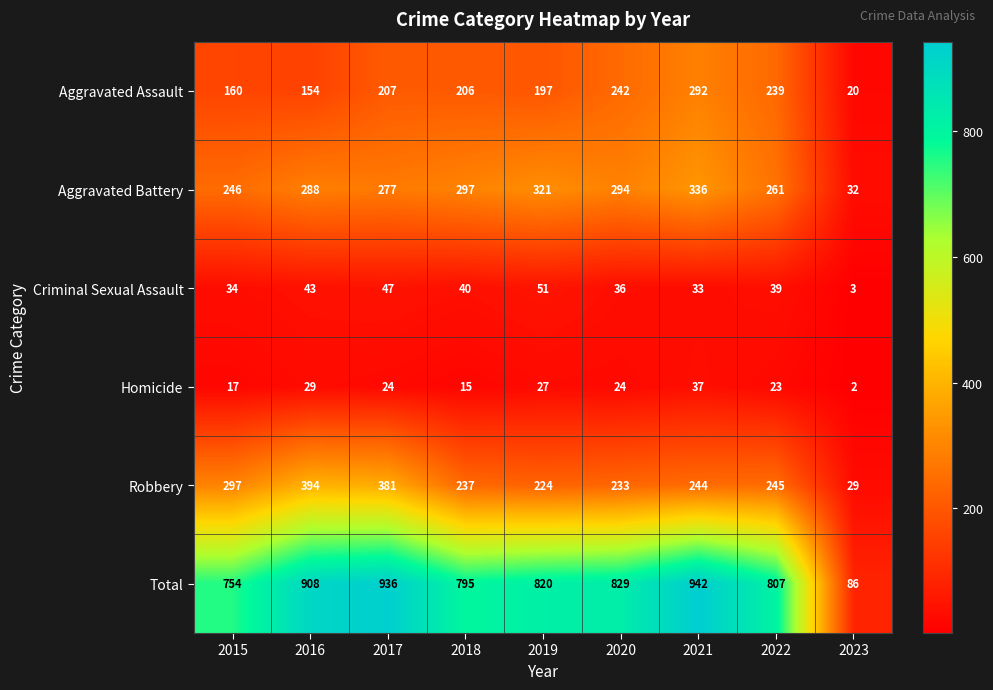

What is the total value across all series at 2022?

1614